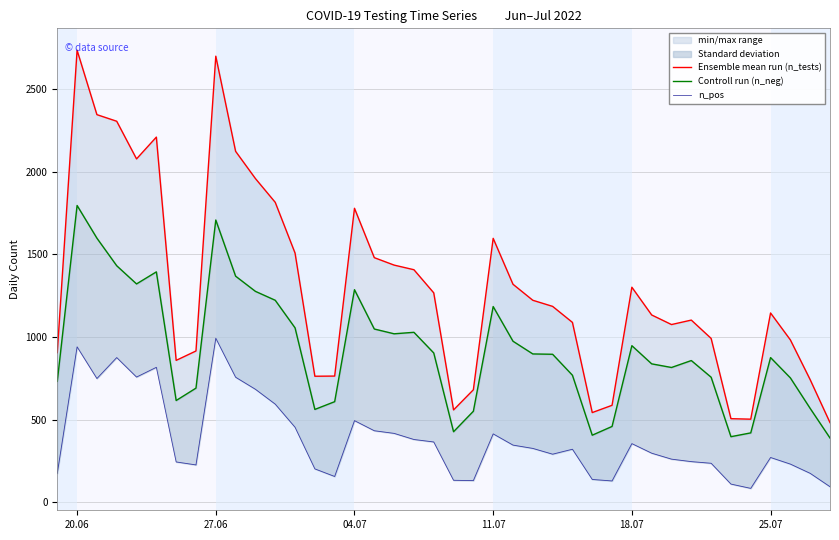

What is the difference between the maximum and second lowest values in the n_pos series?

899